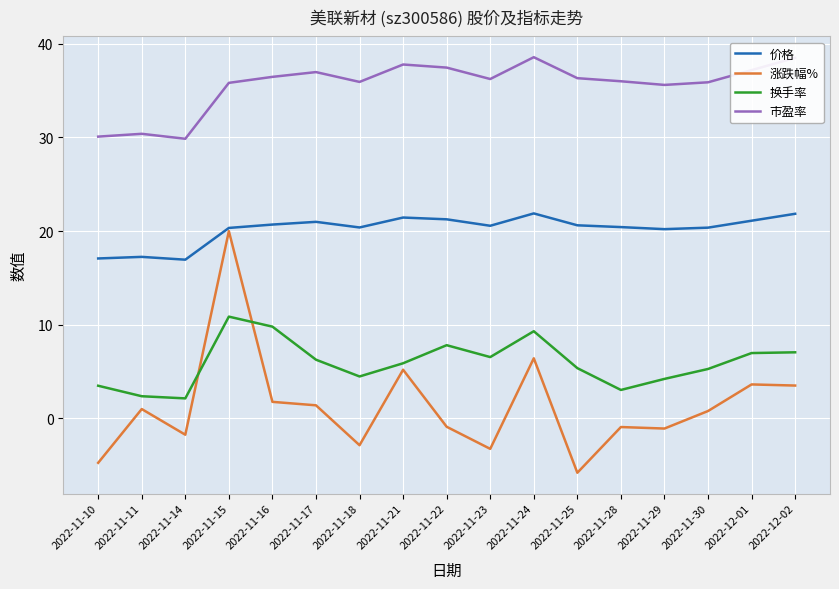

True or false: 市盈率 and 涨跌幅% cross at least once.

False